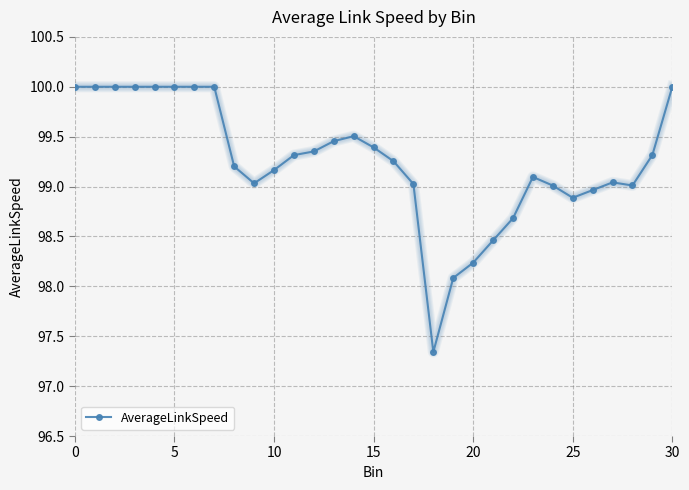

What is the difference between the maximum and minimum values?

2.7